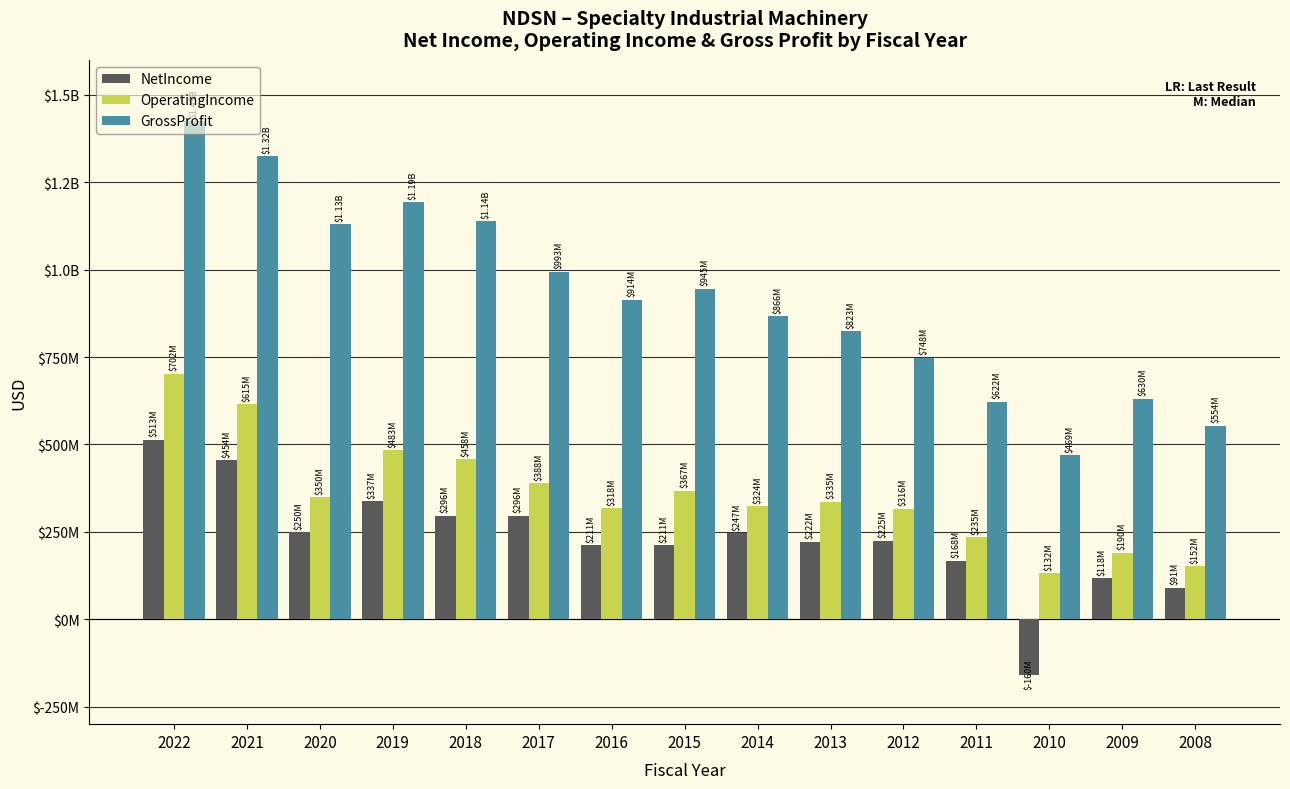

What is the difference between the highest and lowest values at 2022?

913433000